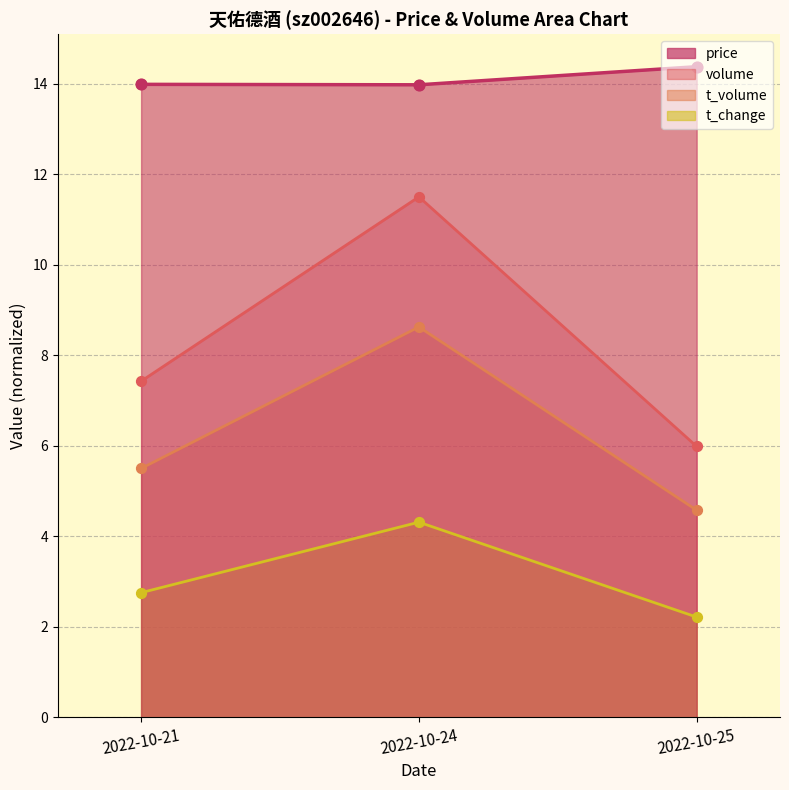

Which series has the largest total across all categories?

price_markers